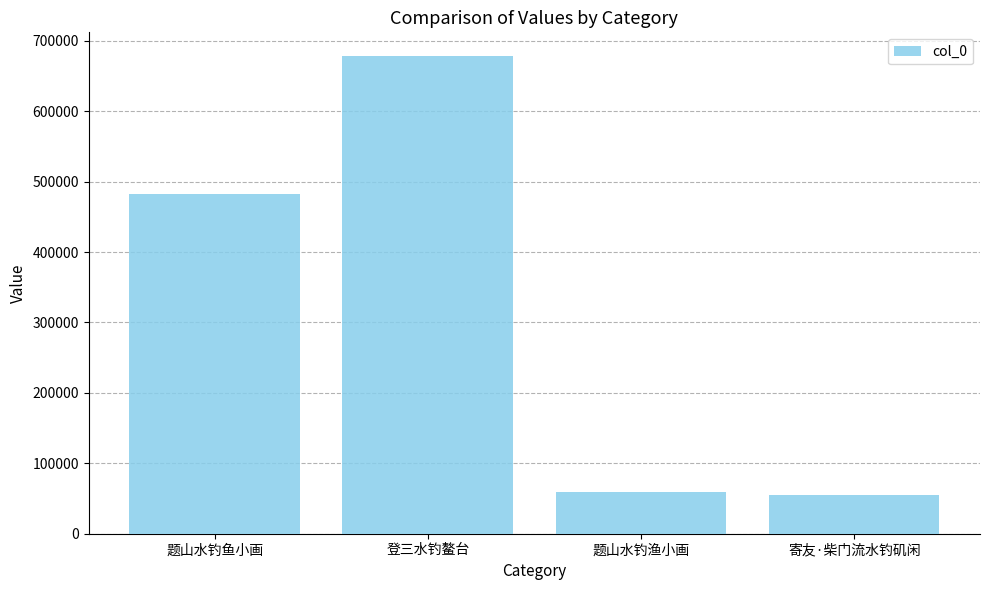

Is it true that the value at 登三水钓鳌台 is 340376?

False